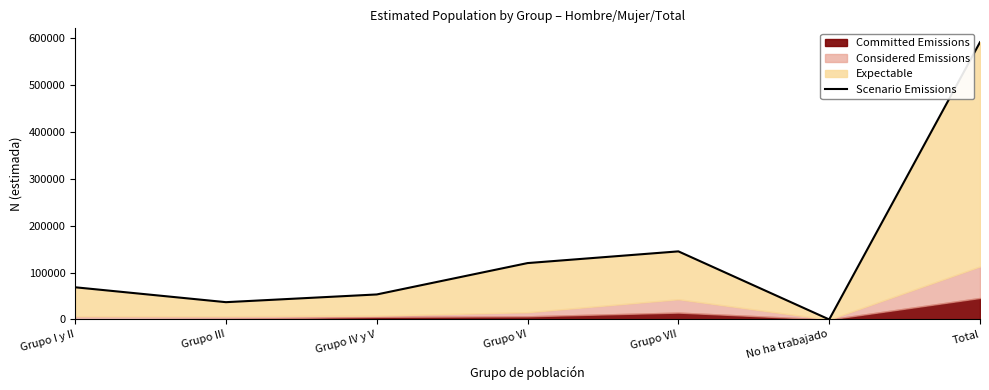

How many points are lower than both their immediate neighbors (excluding endpoints)?

2